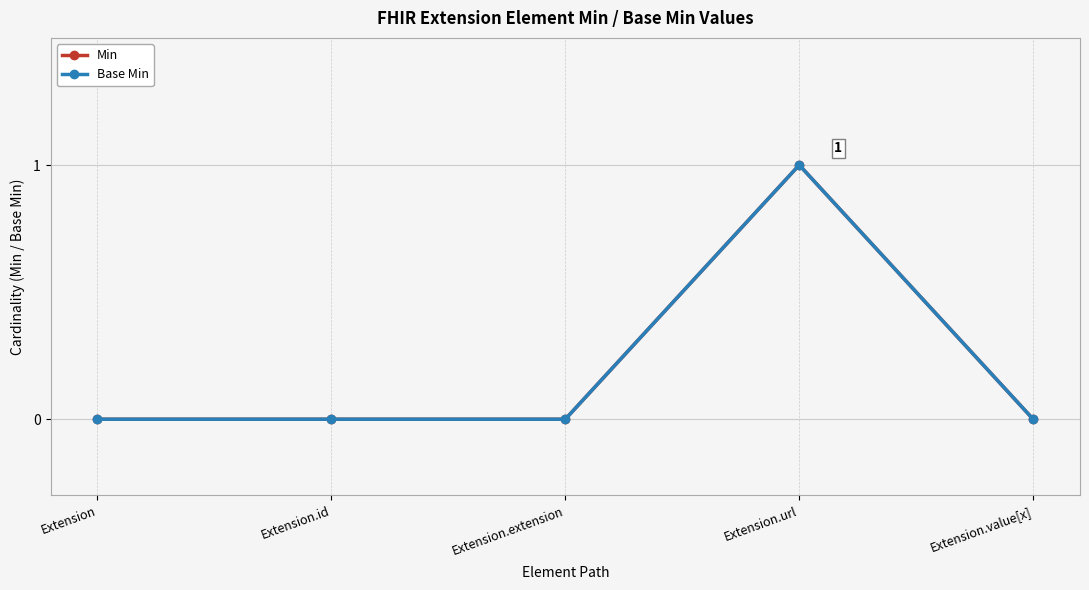

What position from the left is Extension.extension?

3